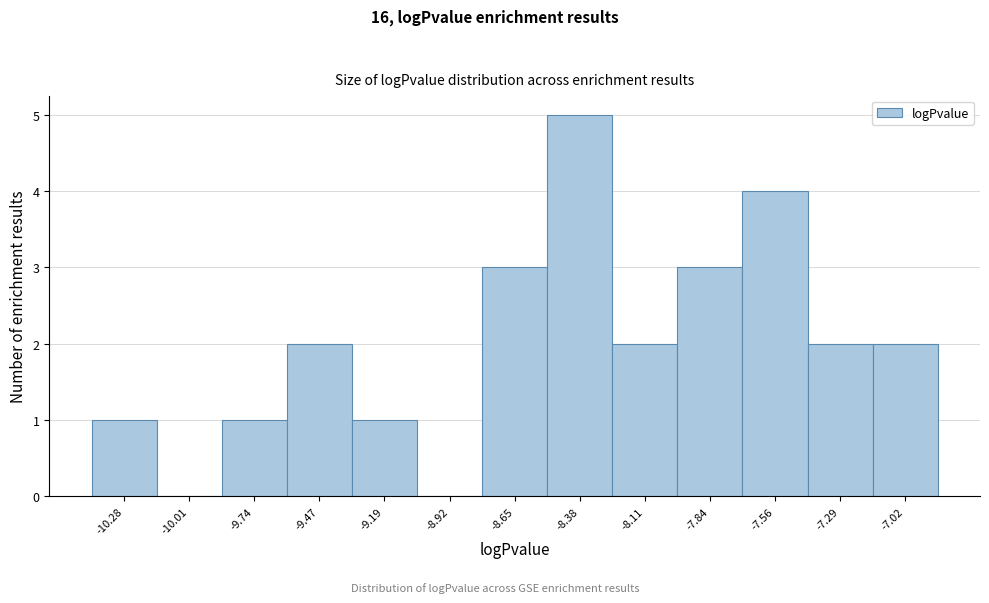

Reading left to right, list every bar in this chart as the range it spans on the x-axis followed by its height. Neither the bar edges nor the heights are printed on the chart, so give them approximately, as read against the axes.

-10.40 to -10.15: 1
-10.15 to -9.85: 0
-9.85 to -9.60: 1
-9.60 to -9.35: 2
-9.35 to -9.05: 1
-9.05 to -8.80: 0
-8.80 to -8.50: 3
-8.50 to -8.25: 5
-8.25 to -7.95: 2
-7.95 to -7.70: 3
-7.70 to -7.45: 4
-7.45 to -7.15: 2
-7.15 to -6.90: 2